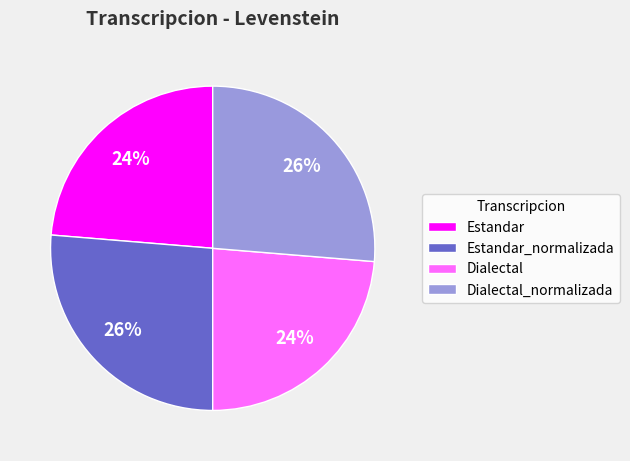

What is the ratio of the value at Estandar to the value at Dialectal?

1.0